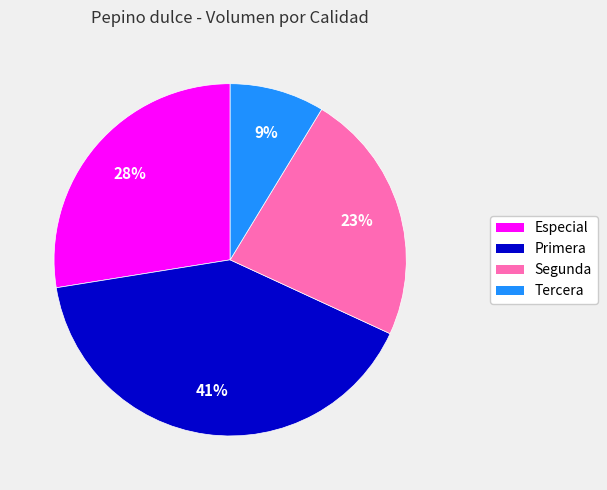

The Segunda slice represents 36% of the pie. True or false?

False